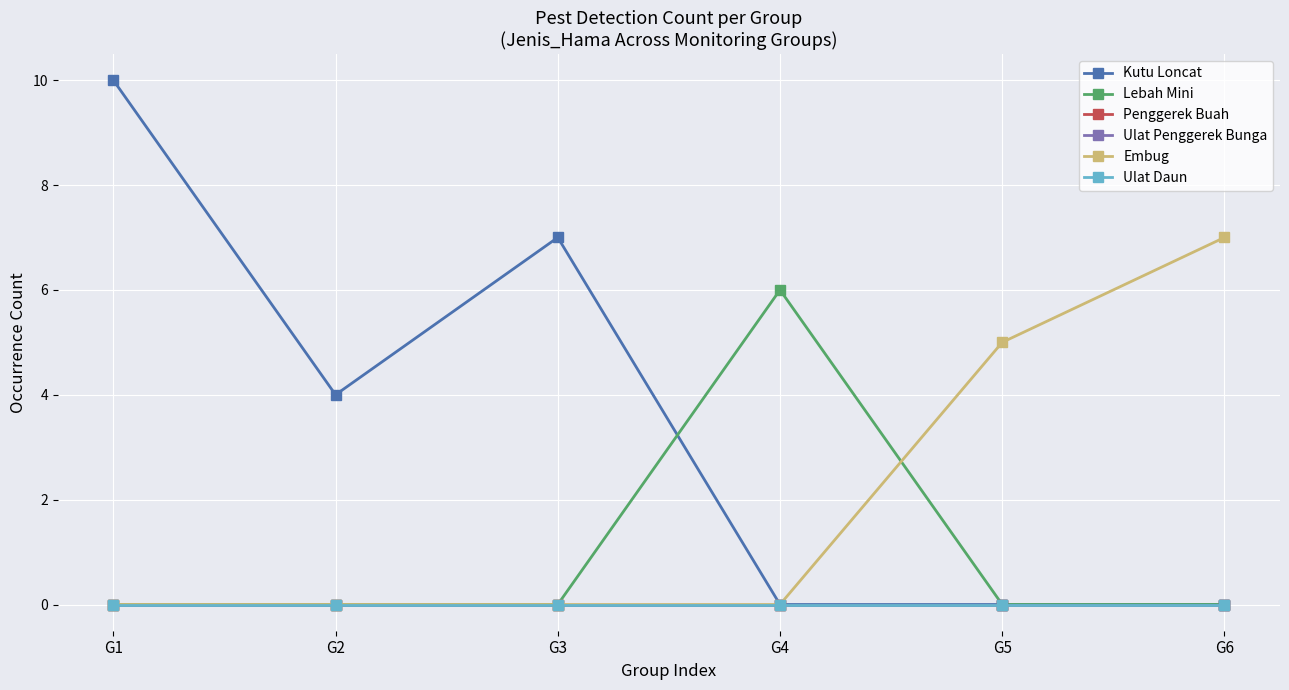

True or false: Kutu Loncat and Penggerek Buah cross at least once.

False